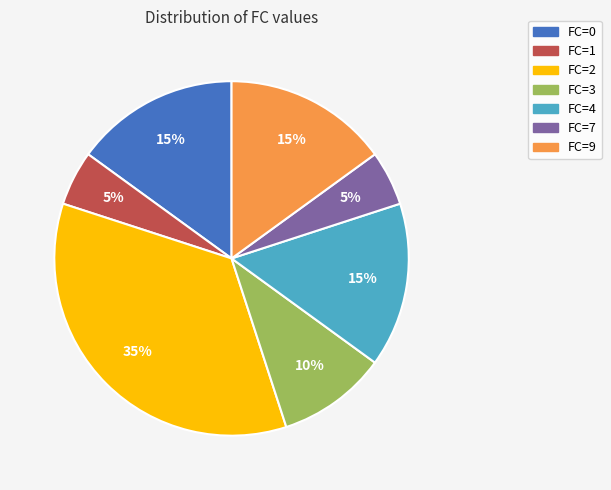

Is the sum of FC=3 and FC=1 greater than half?

No